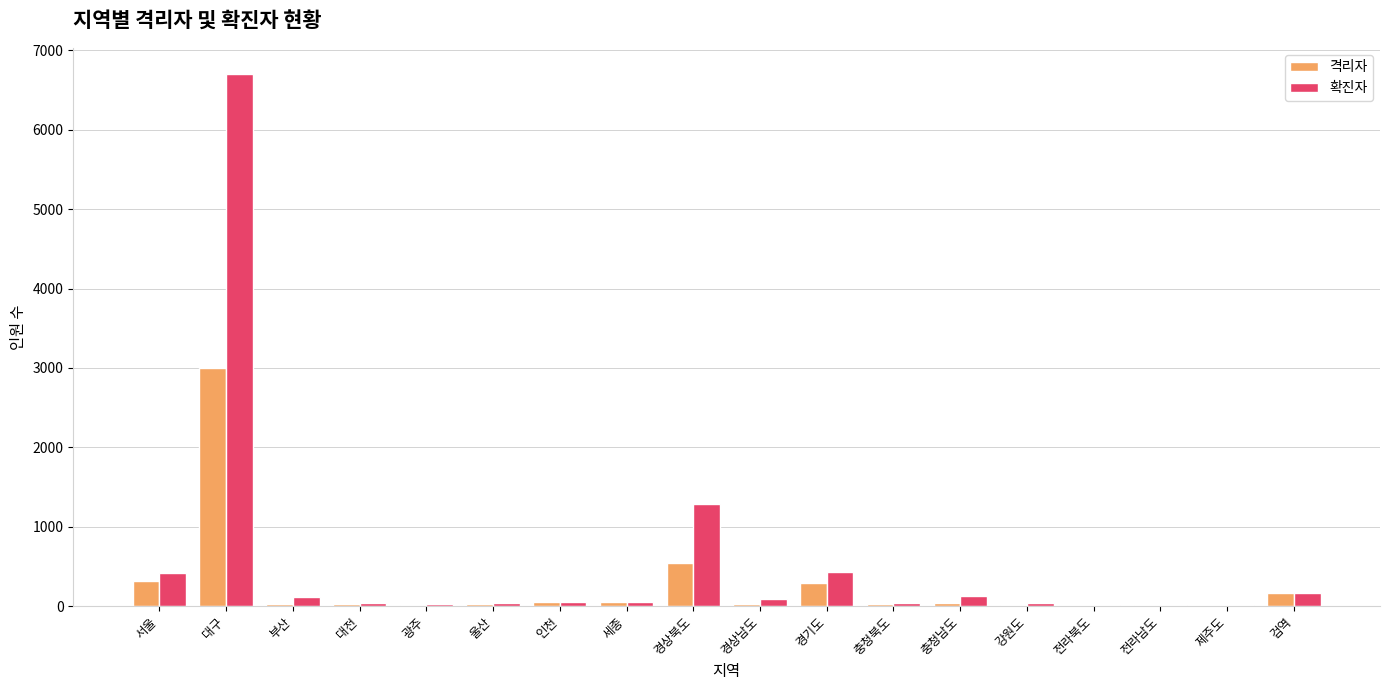

Which label corresponds to the largest value in the chart?

대구